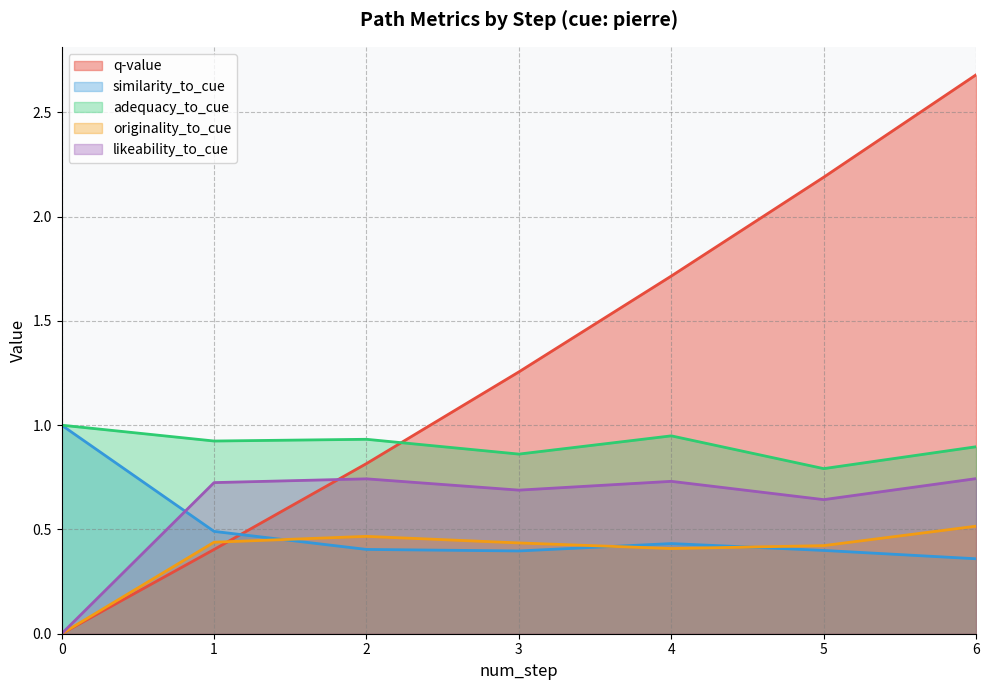

The similarity_to_cue series shows 0.5 at 0. True or false?

False